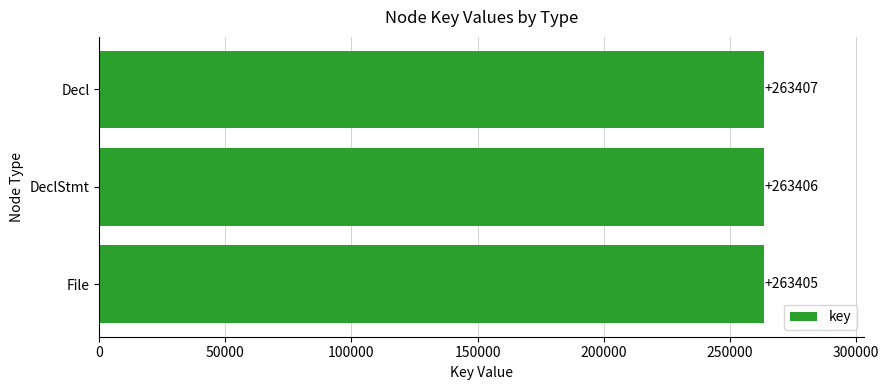

What is the maximum value shown in the chart?

263407